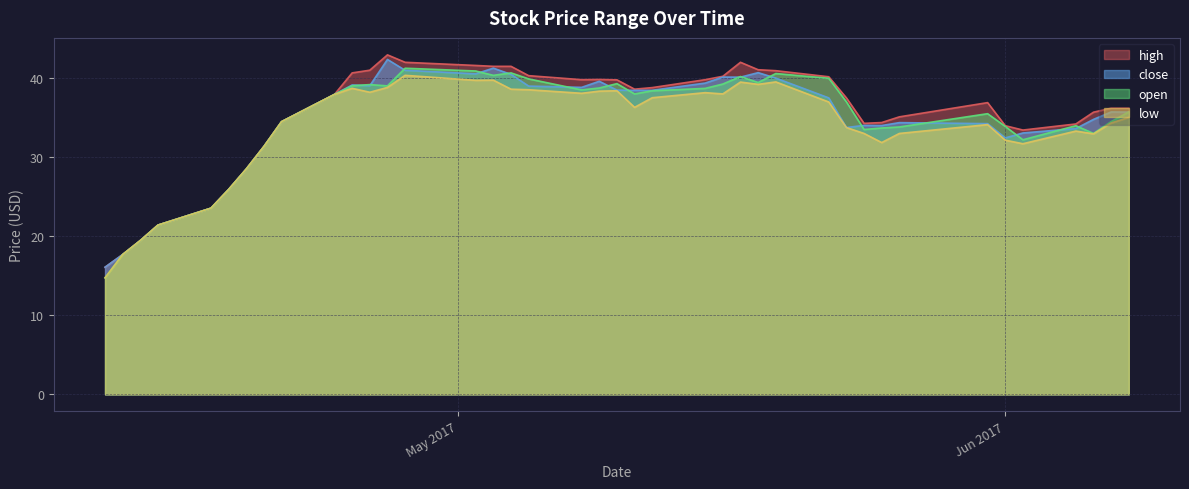

Does the chart display data point markers on the line(s)?

No